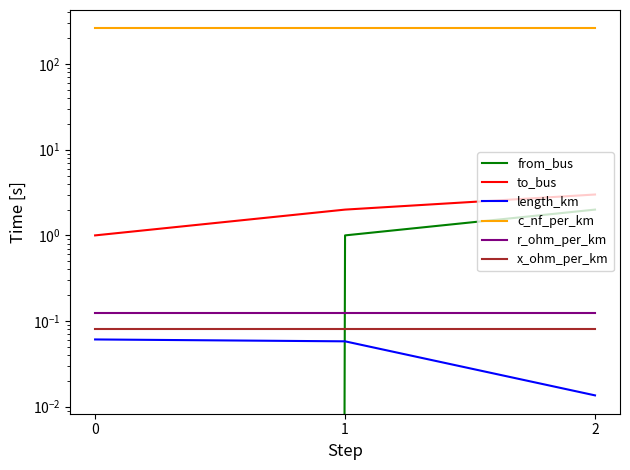

Does the chart display data point markers on the line(s)?

No